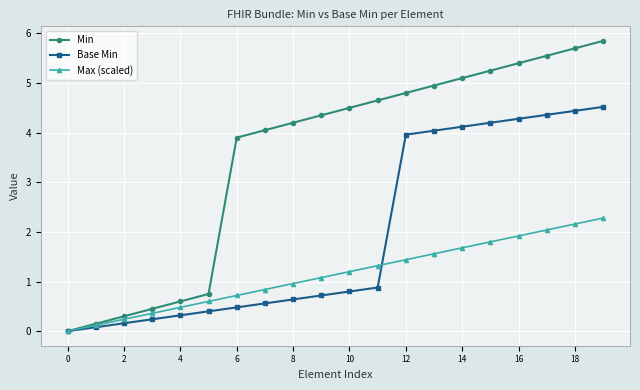

What is the highest value of the Base Min series?

4.5